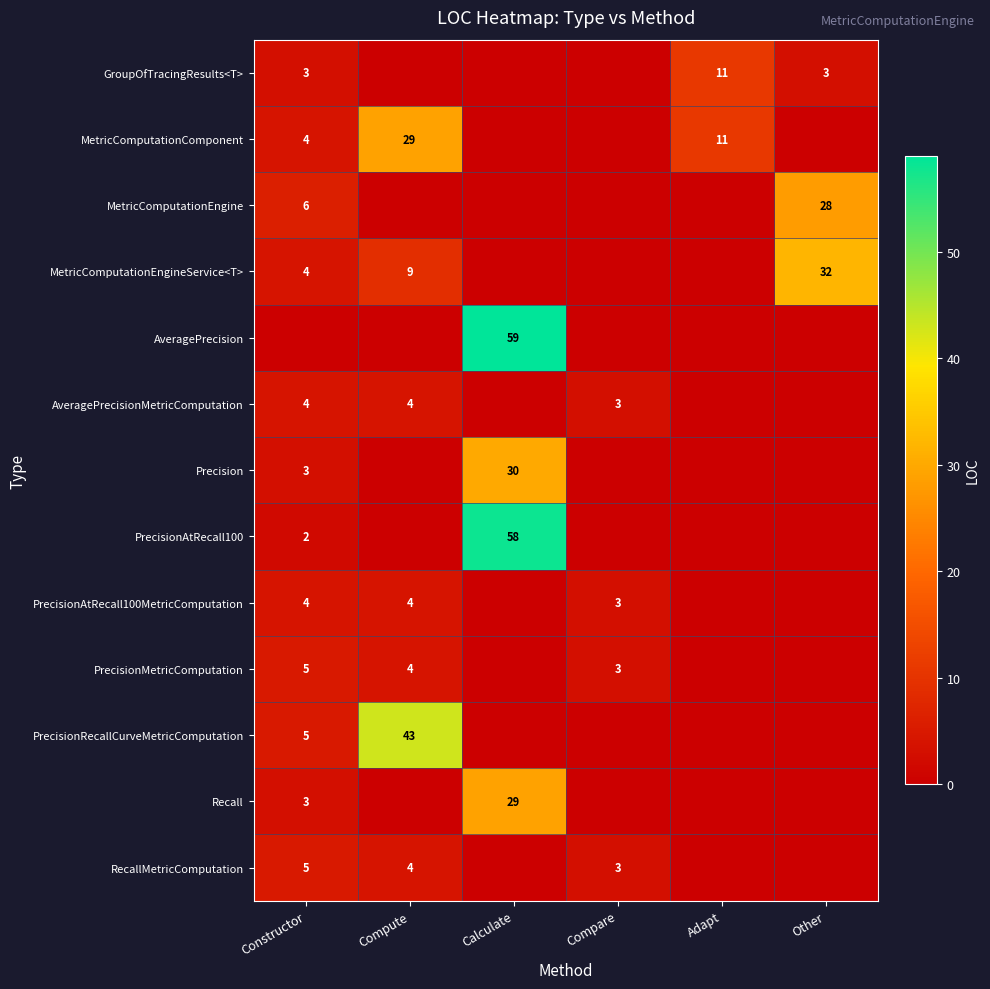

The value of Recall at Constructor is 3. True or false?

True